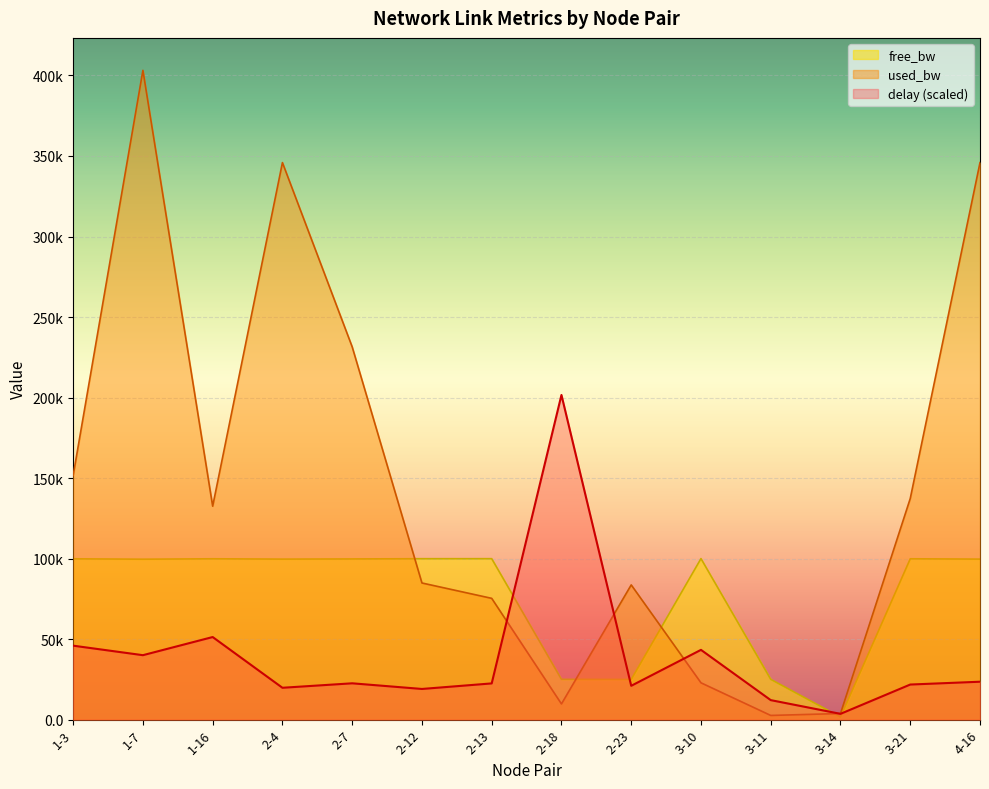

The value of free_bw at 4-16 is 156787.7. True or false?

False